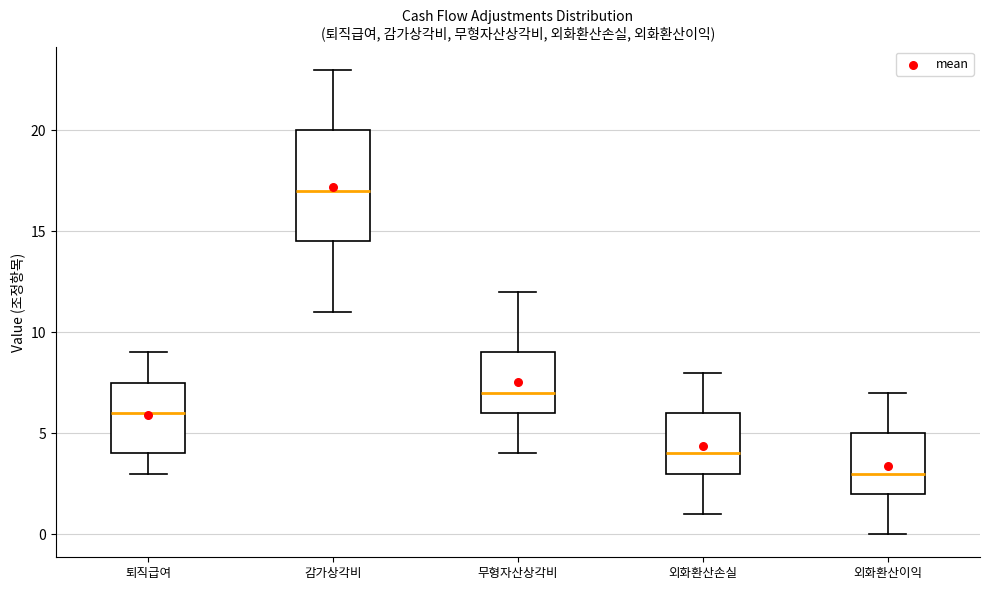

Reading left to right, read every box against the y-axis: the position of its median line, the range the box covers, and the ends of its whiskers. The values are not printed on the chart, so give them approximately, as read against the axis.

퇴직급여: median 6.0, box 4.0 to 7.5, whiskers 3.0 to 9.0
감가상각비: median 17.0, box 14.5 to 20.0, whiskers 11.0 to 23.0
무형자산상각비: median 7.0, box 6.0 to 9.0, whiskers 4.0 to 12.0
외화환산손실: median 4.0, box 3.0 to 6.0, whiskers 1.0 to 8.0
외화환산이익: median 3.0, box 2.0 to 5.0, whiskers 0.0 to 7.0